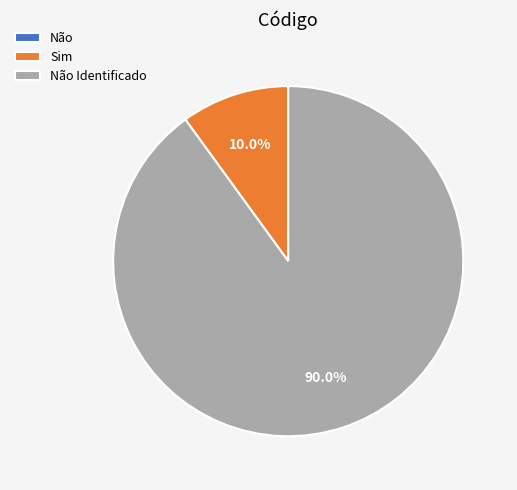

Does any single category account for the majority?

Yes